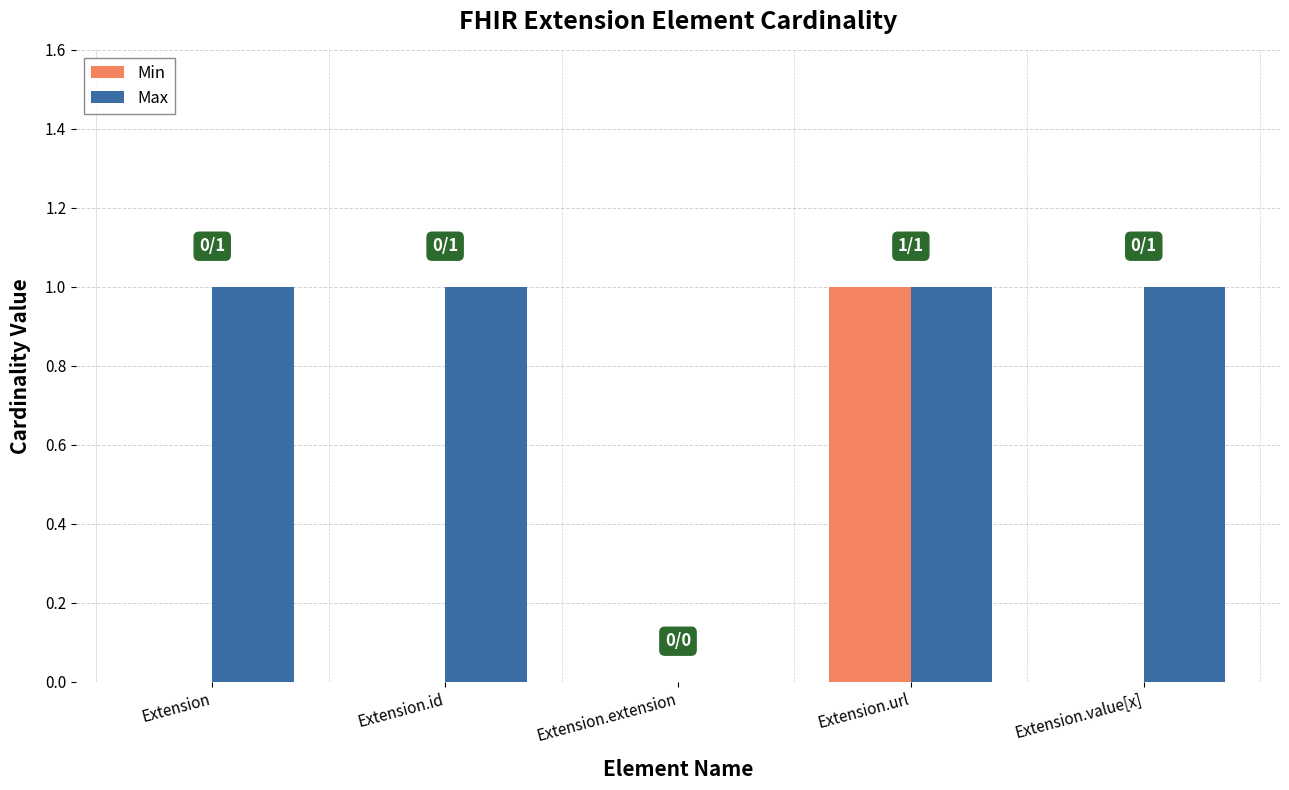

Are the bars horizontal?

No